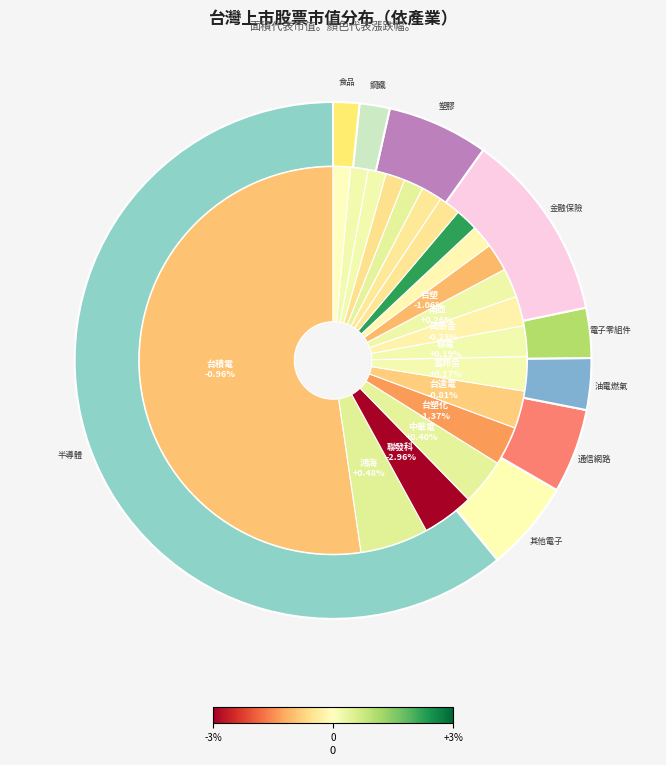

To the nearest percent, what is the difference between the largest and smallest slice percentages?

51%